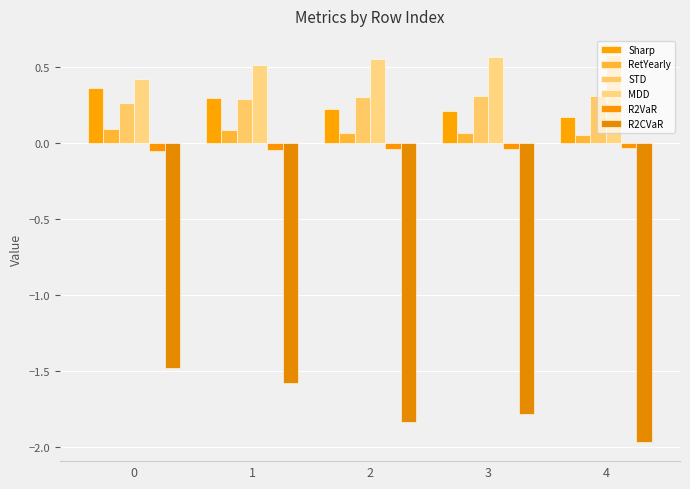

List the series in order of their peak value, lowest first.

R2CVaR, R2VaR, RetYearly, STD, Sharp, MDD